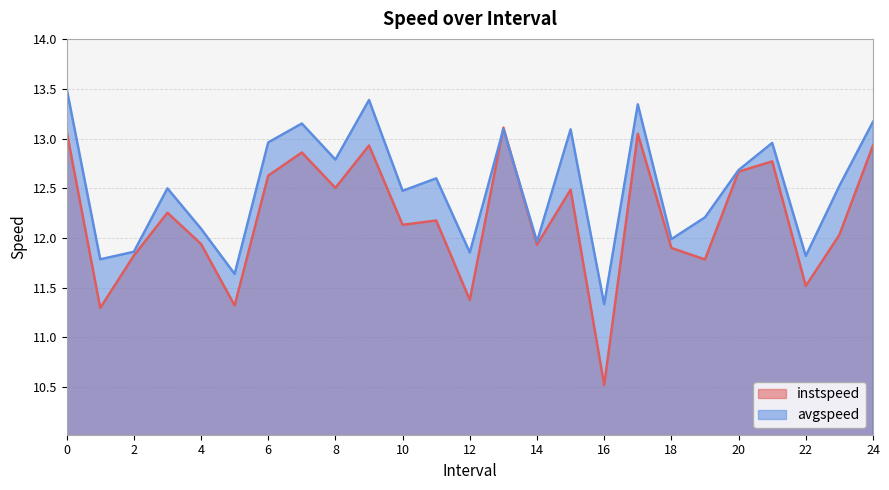

What is the maximum value for instspeed?

13.1